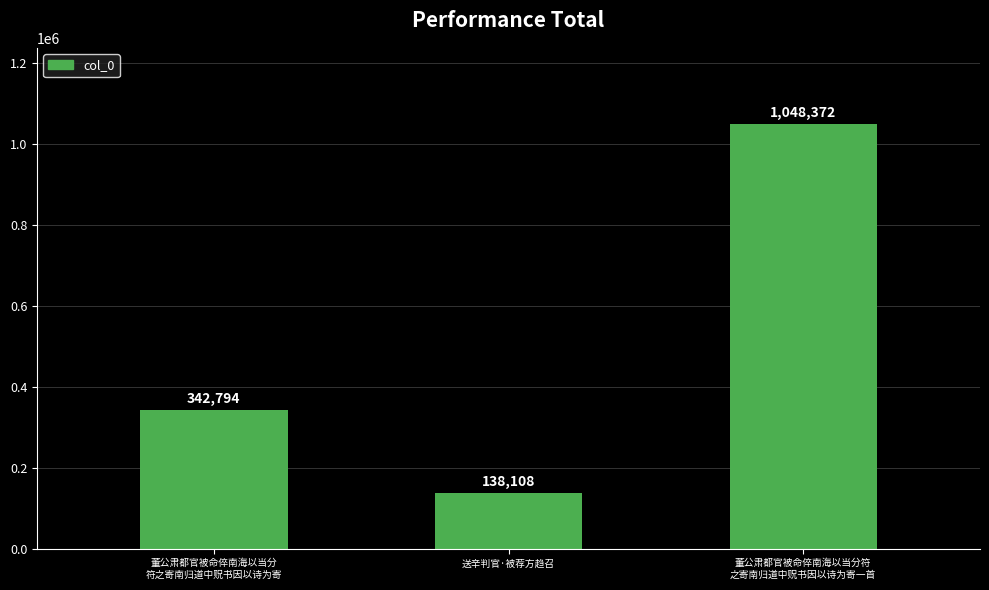

Which label corresponds to the smallest value in the chart?

送辛判官·被荐方趋召